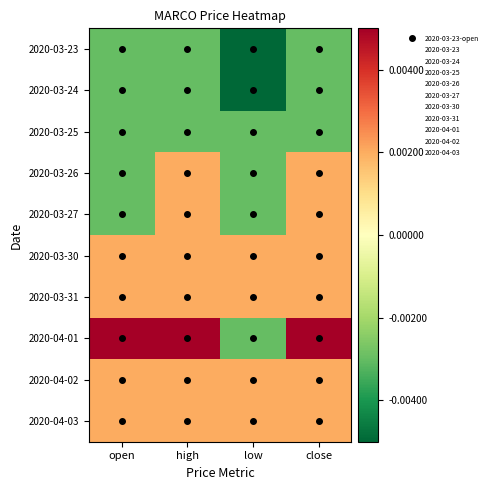

Which series has the widest spread of values?

2020-04-01